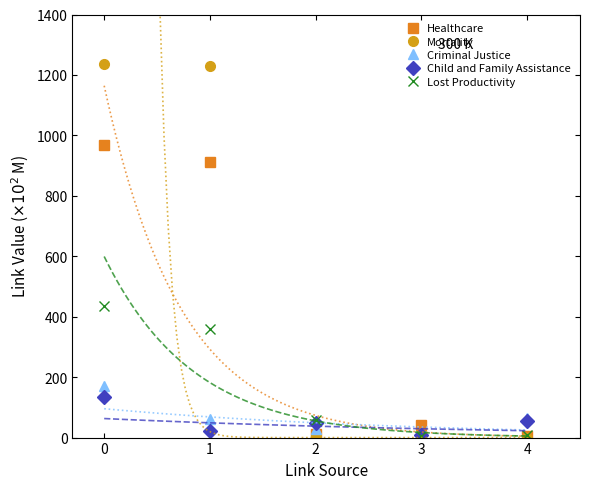

List the series in order of their peak value, lowest first.

Child and Family Assistance, Criminal Justice, Lost Productivity, Healthcare, Mortality